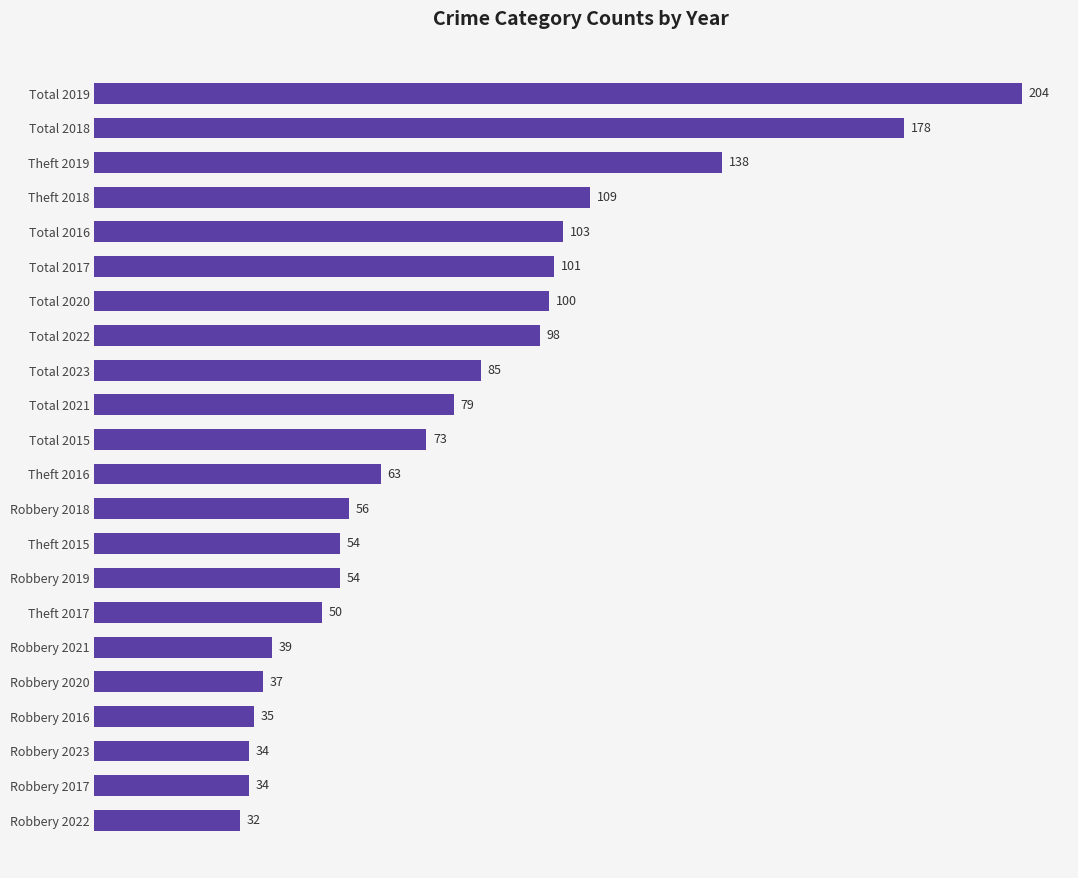

Where is the data nearest to the value 118?

Theft 2018